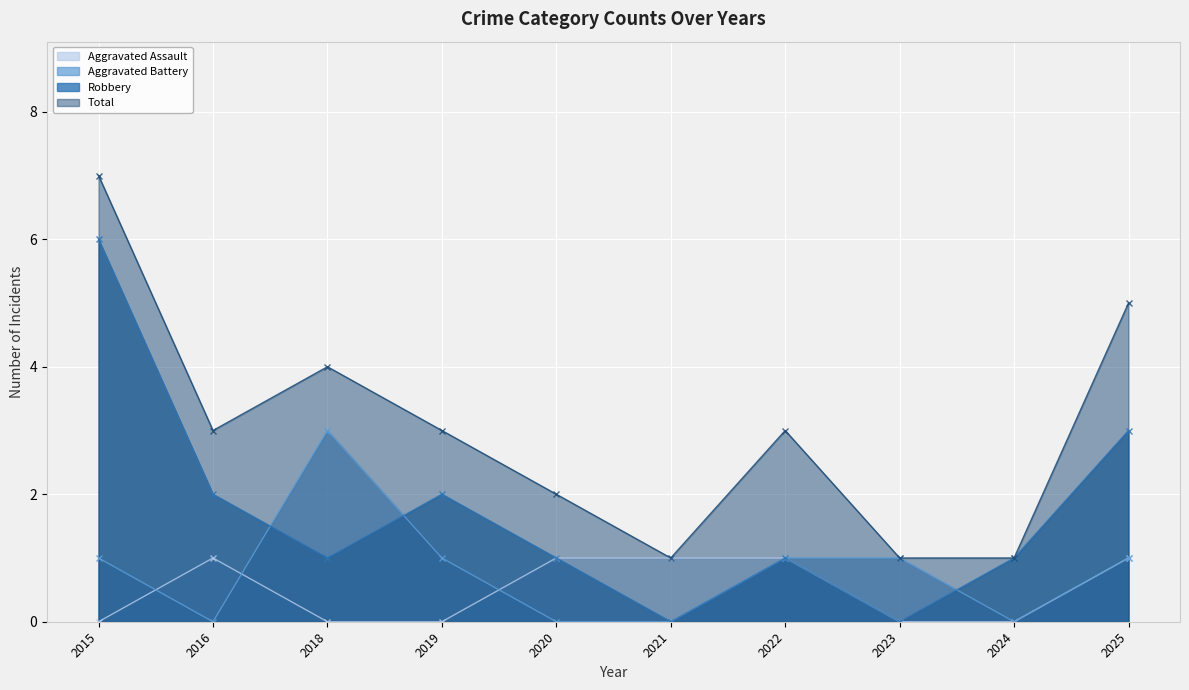

The value of Robbery at 2020 is 1. True or false?

True